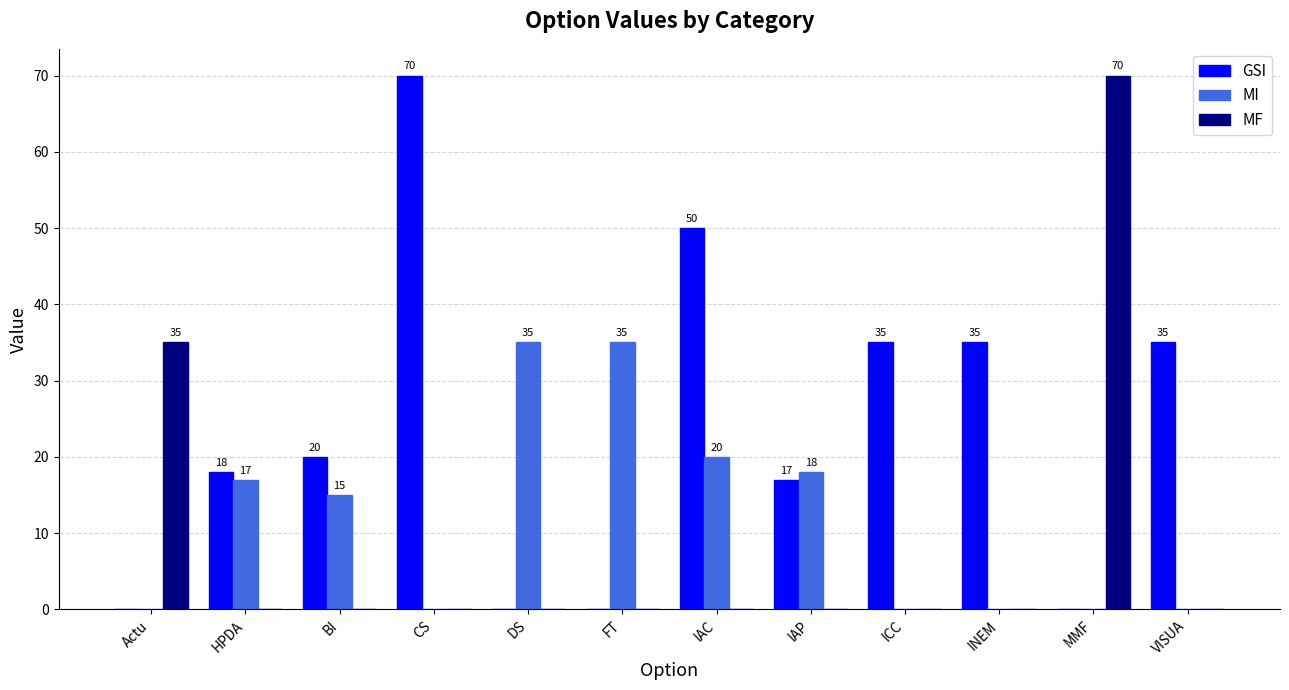

What is the total value across all series at VISUA?

35